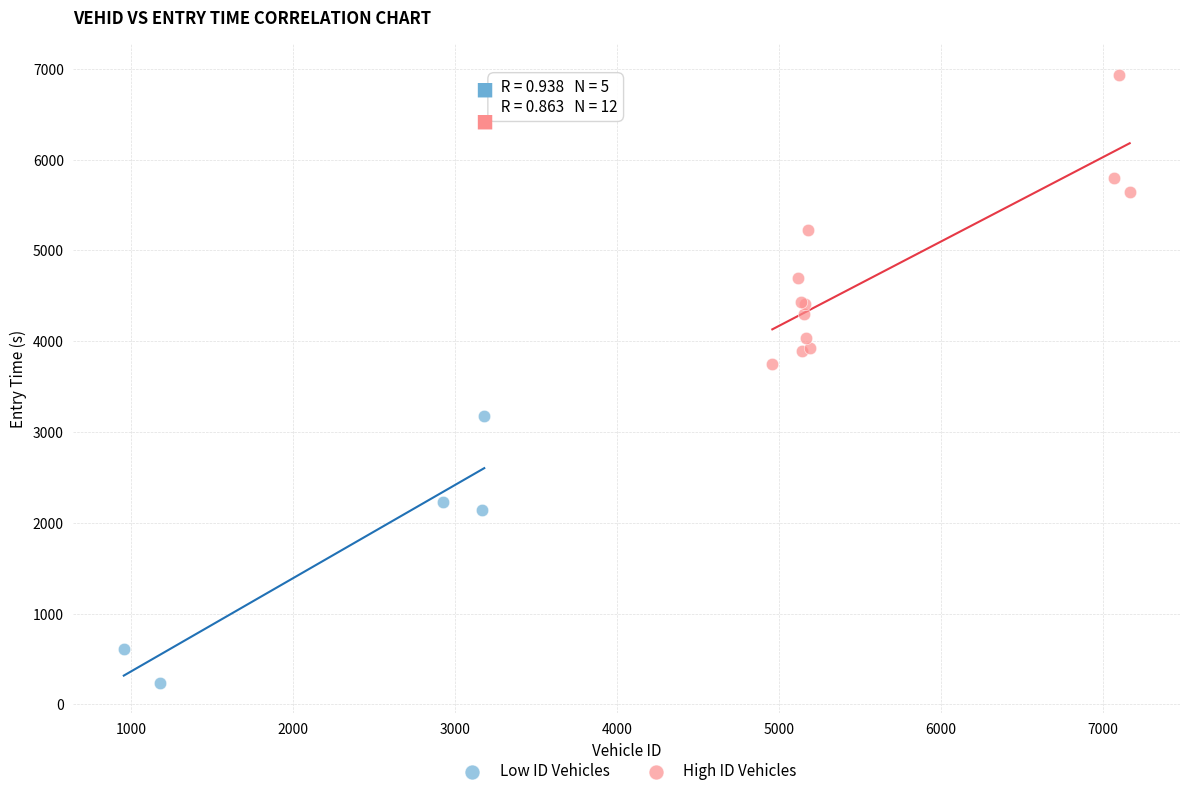

Which series contains the highest Y value?

High ID Vehicles